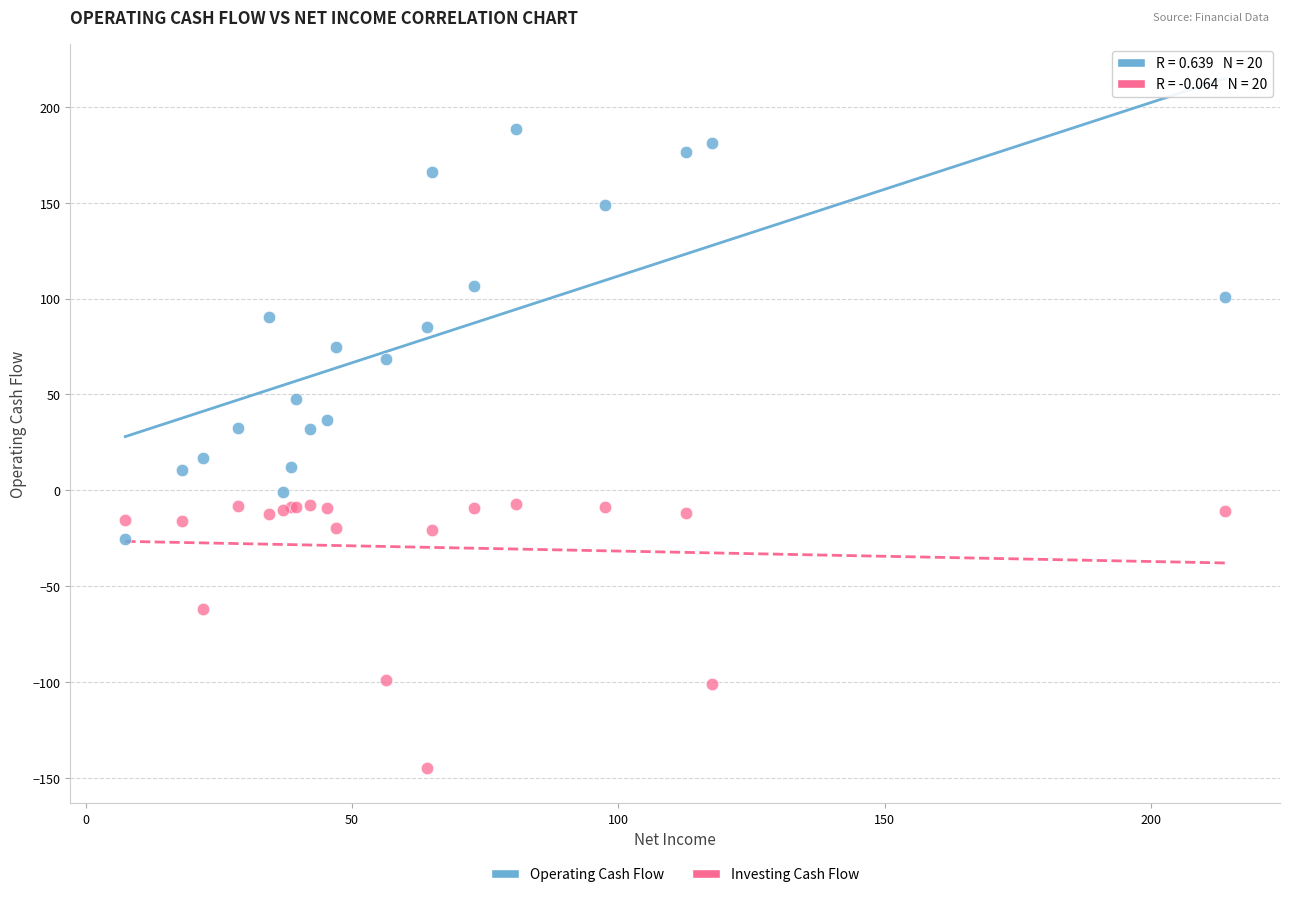

What are all the series names shown in the legend?

Operating Cash Flow, Investing Cash Flow